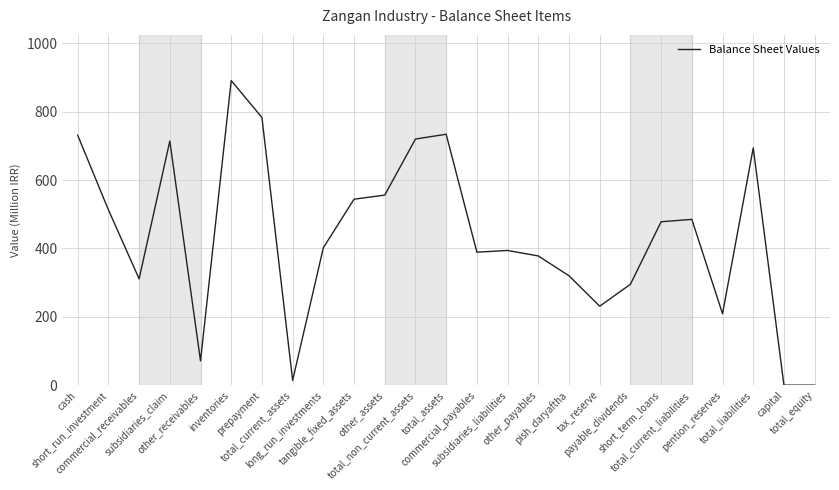

What is the difference between the maximum and minimum values?

891